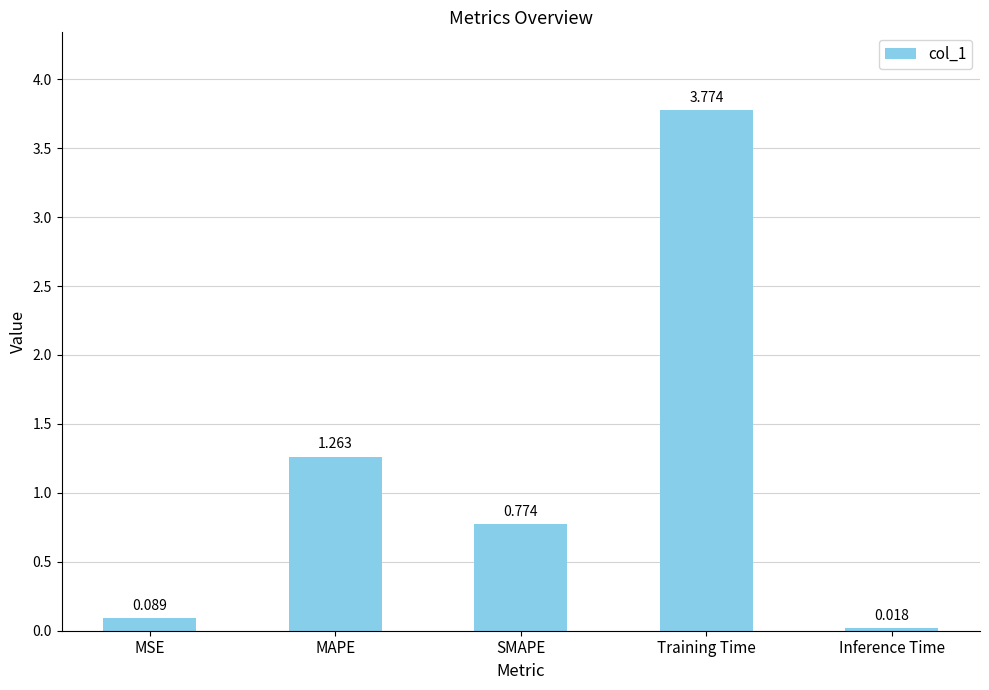

List the labels in order of value, smallest first.

Inference Time, MSE, SMAPE, MAPE, Training Time